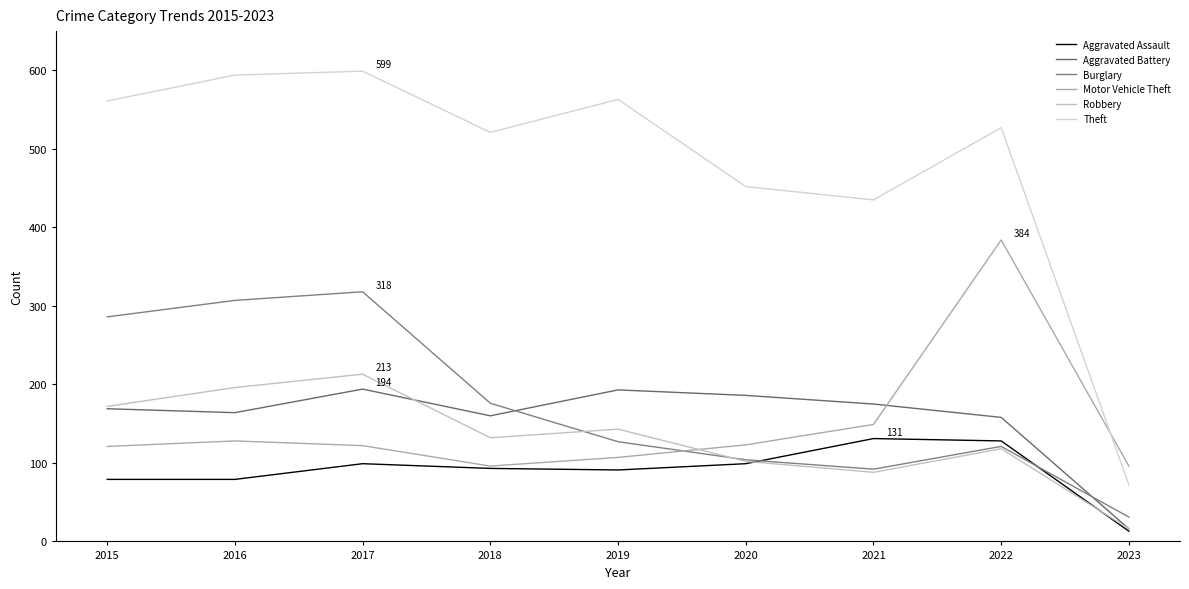

The value of Theft at 2015 is 561. True or false?

True